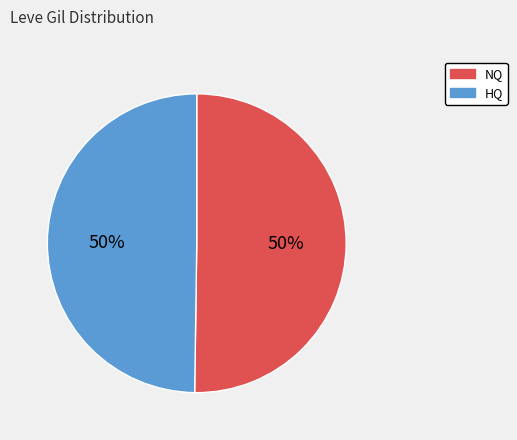

What percentage is the HQ slice, to the nearest percent?

50%